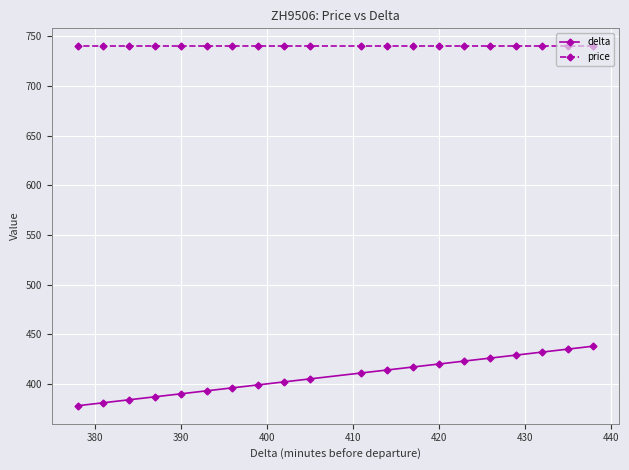

What is the highest value of the price series?

740